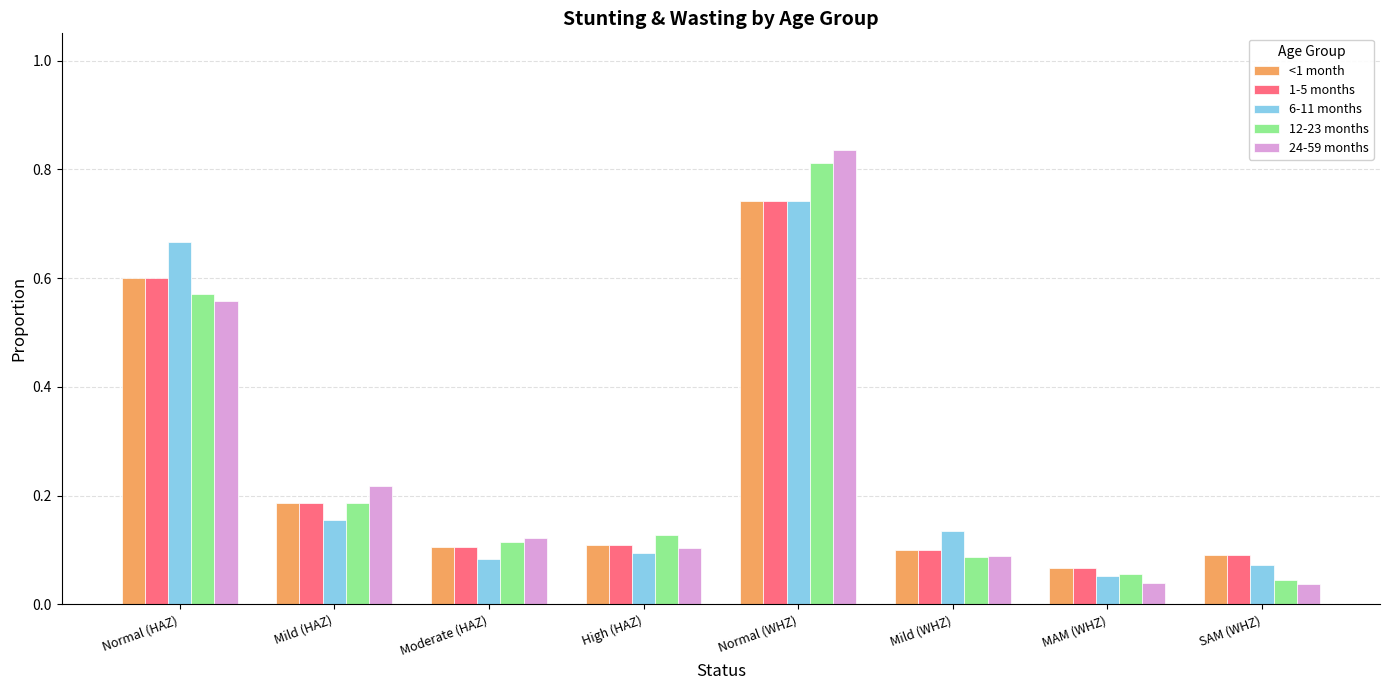

What is the label of the 5th bar from the right?

High (HAZ)